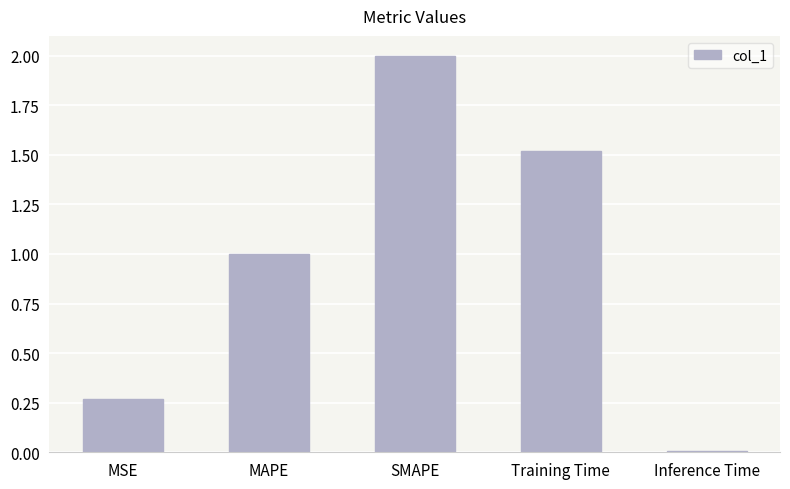

How many values are below 1?

2